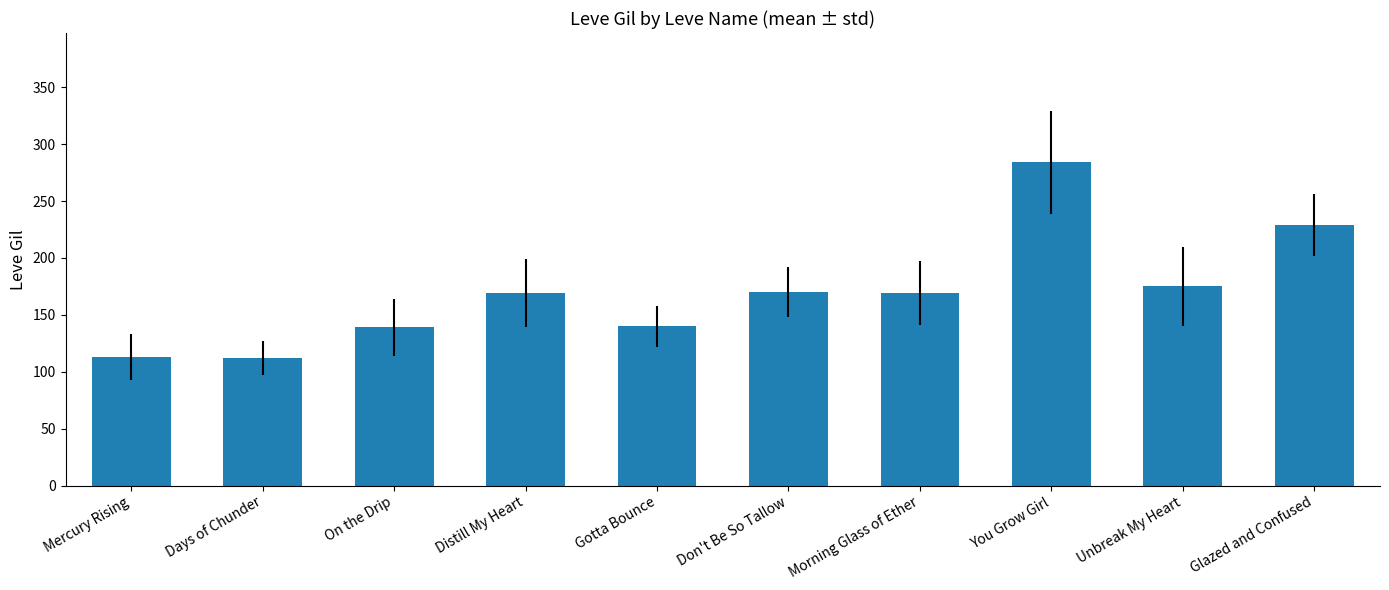

What is the smallest value displayed?

112